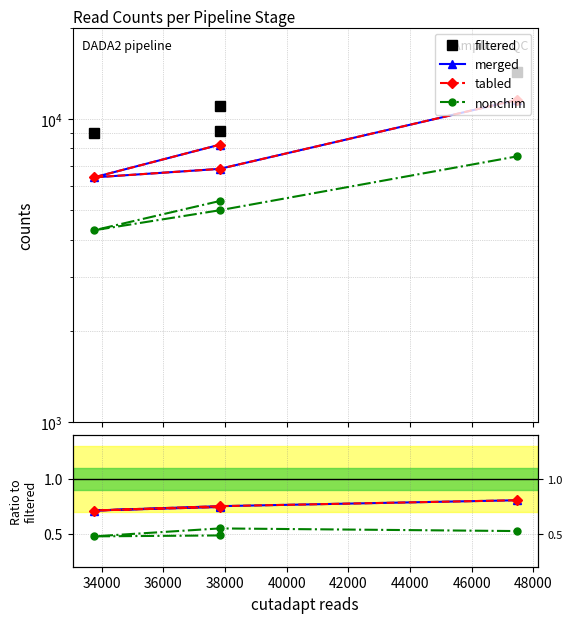

Is it true that nonchim equals 0.7 at 38000?

False